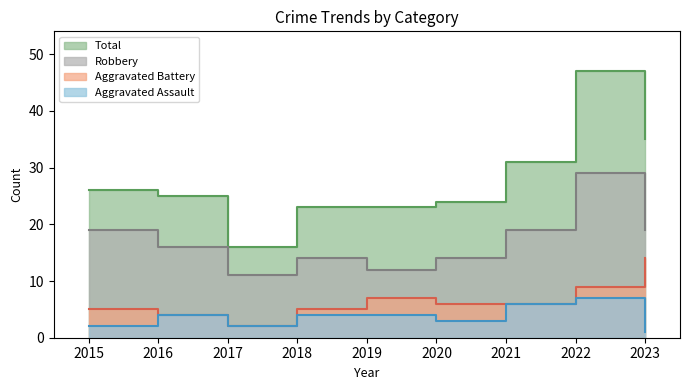

Which series has the widest spread of values?

Total